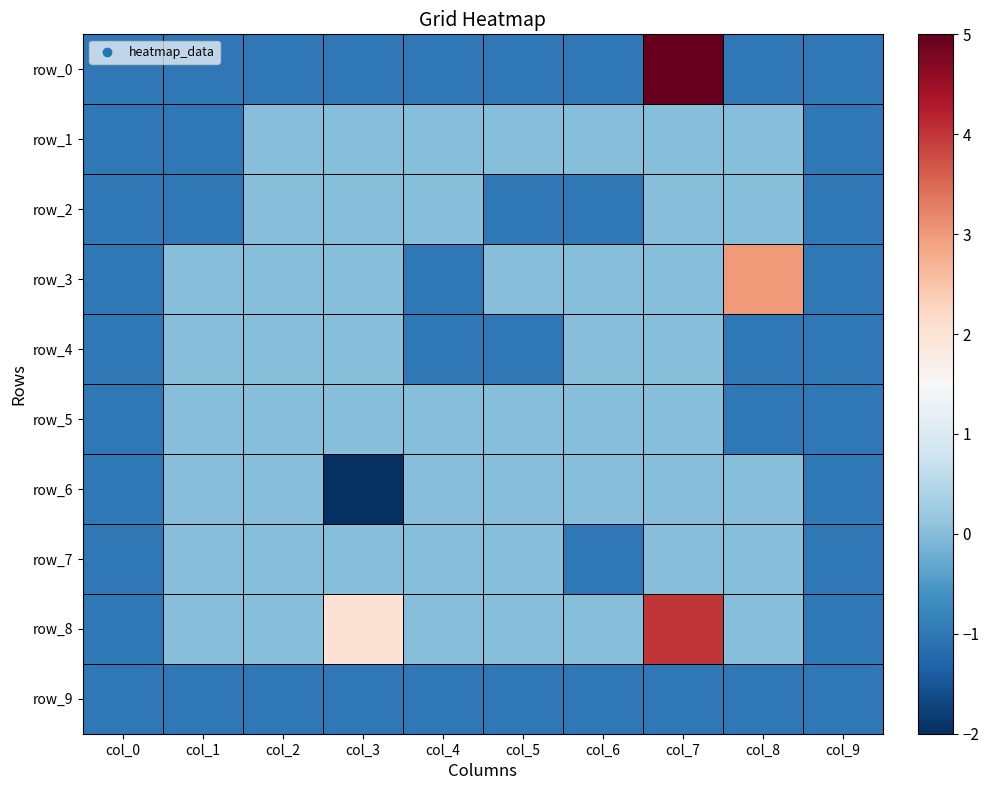

What is the sum of the row_3 values at col_6 and col_9?

-1